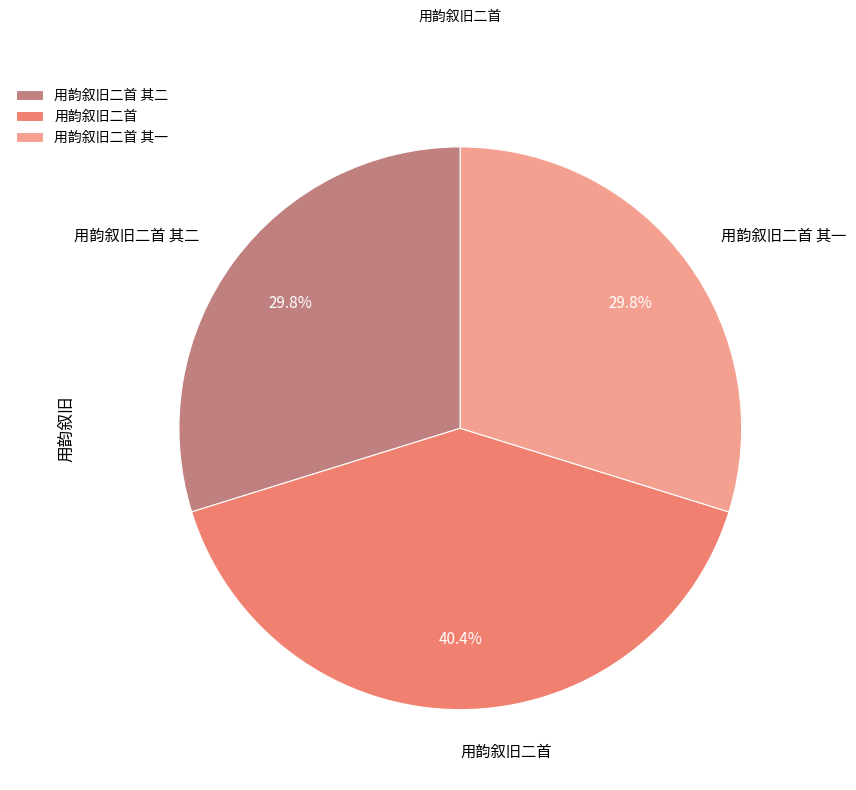

The 用韵叙旧二首 slice represents 52% of the pie. True or false?

False